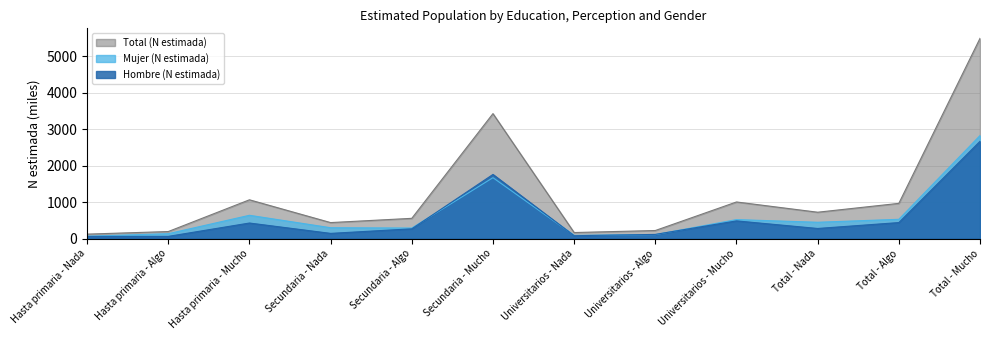

After their last crossing, which series has the higher values: Mujer (N estimada) or Hombre (N estimada)?

Mujer (N estimada)